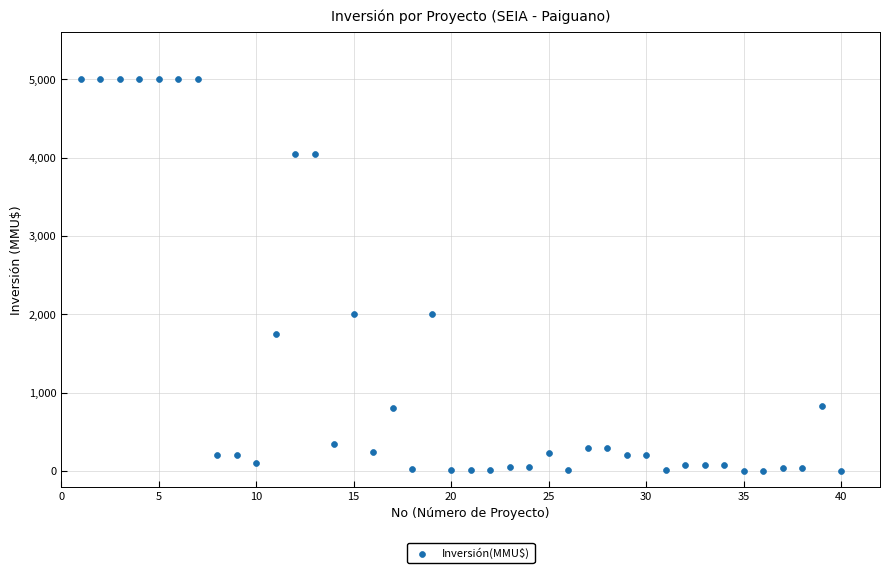

What is the range of Y values (max minus min)?

5000